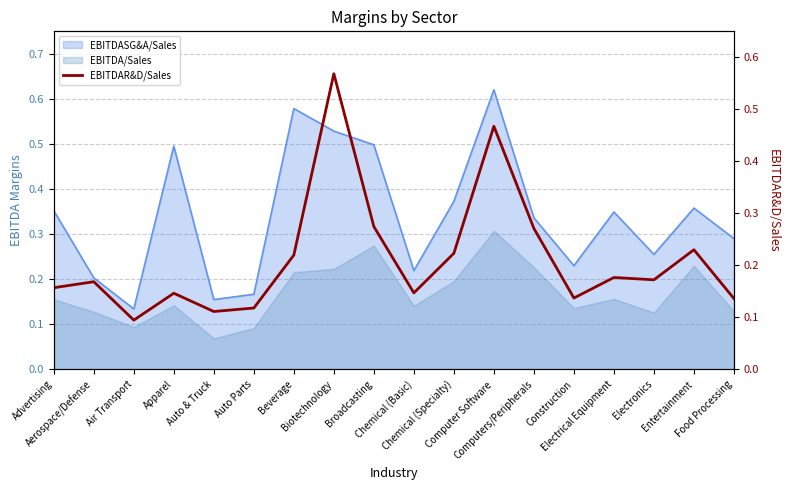

Which category has the lowest value across all series?

Air Transport